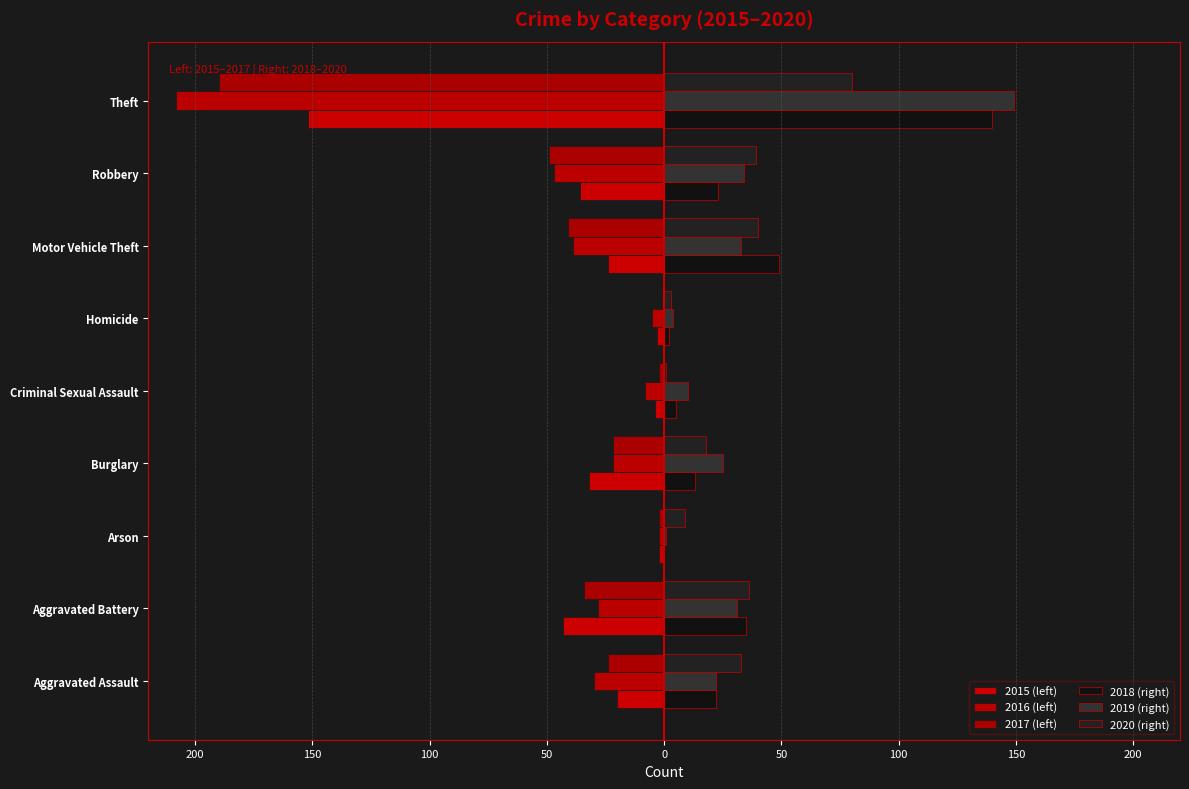

How many series are shown in this chart?

6